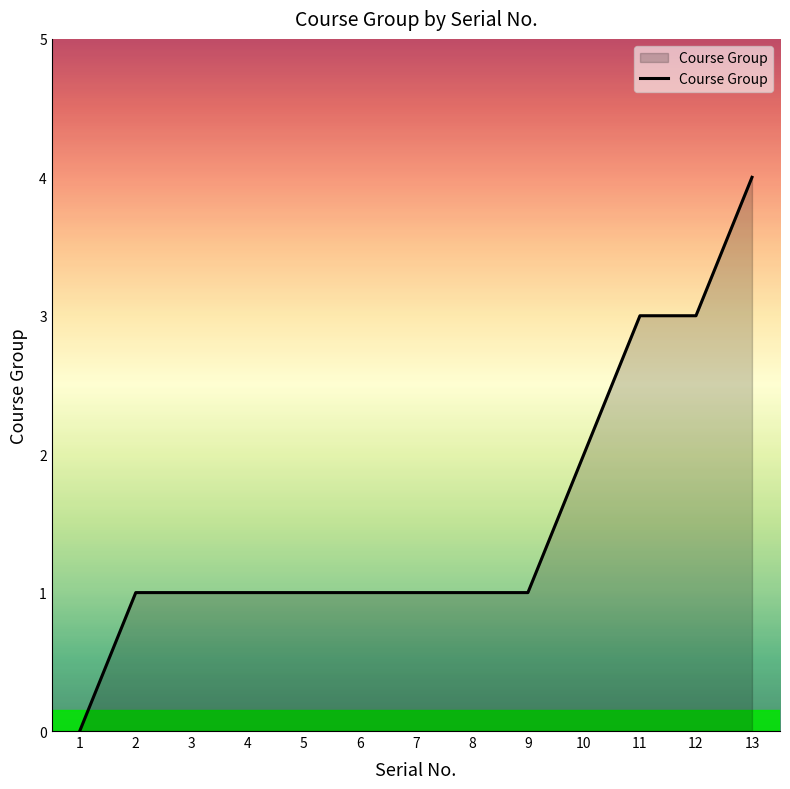

How many values are above zero?

12